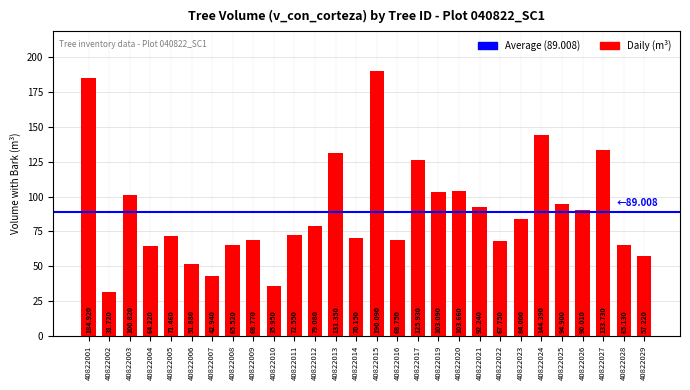

Which label corresponds to the largest value in the chart?

40822015